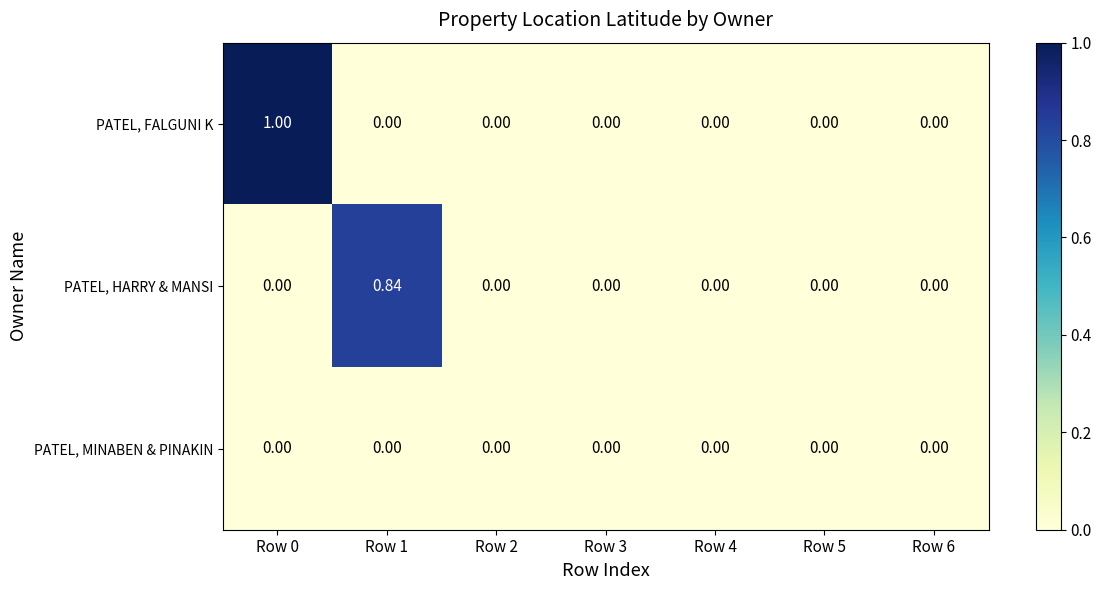

Which series has the largest range (max minus min)?

PATEL, FALGUNI K